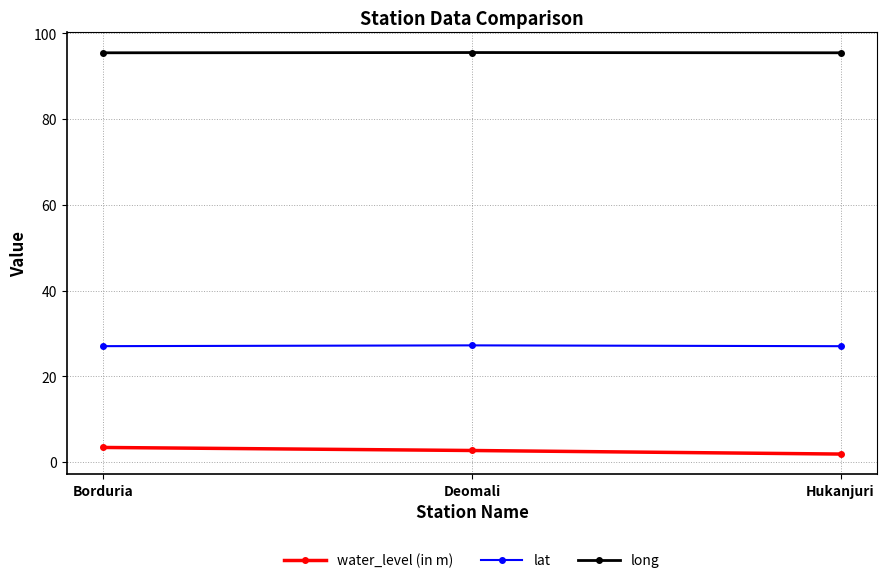

What is the greatest value displayed?

95.5